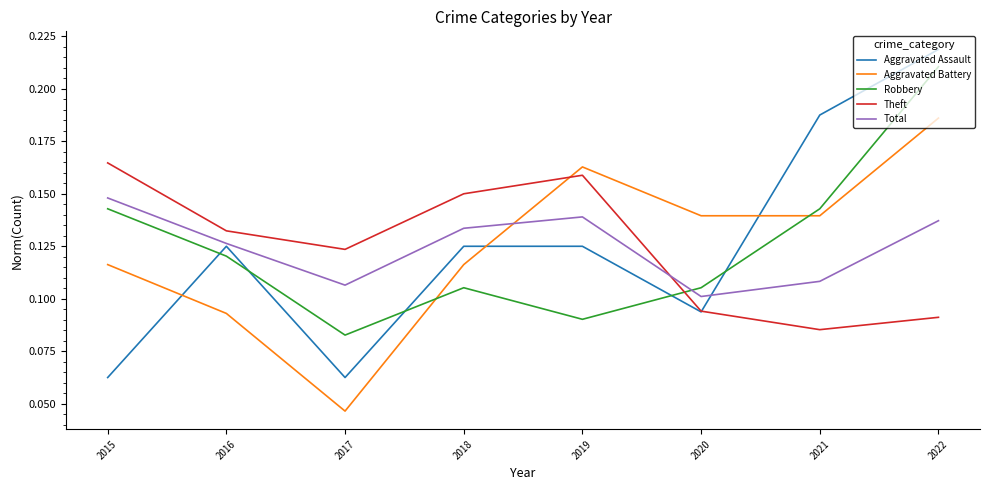

Is the value of Total at 2018 greater than the value of Theft at 2018?

No